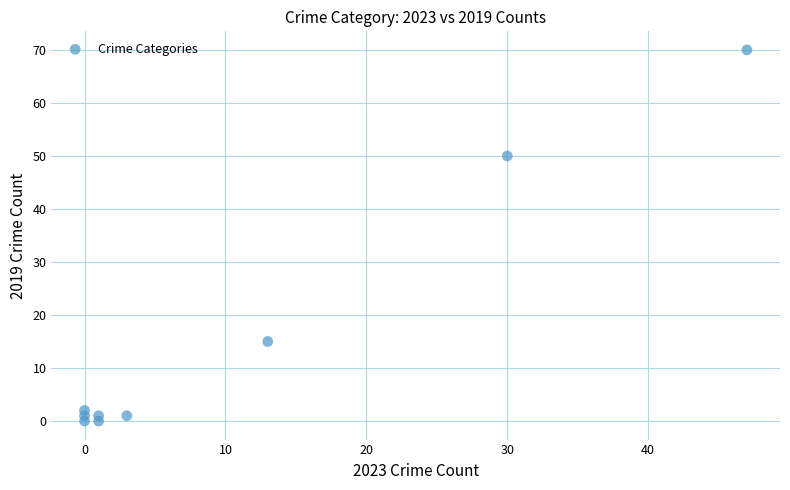

What is the average Y value?

16